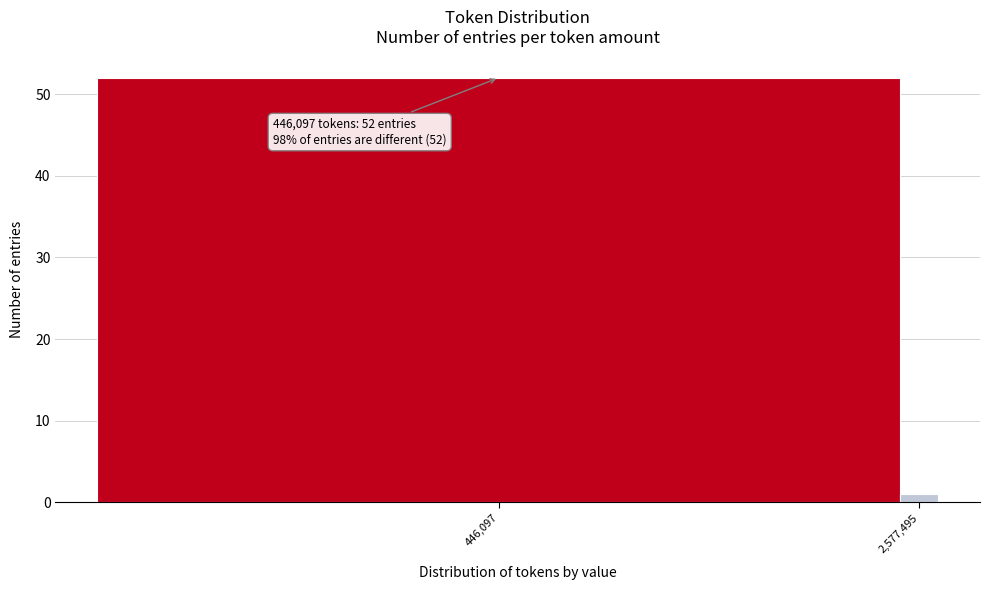

Reading left to right, list all the values displayed in this chart.

446,097=52	2,577,495=1